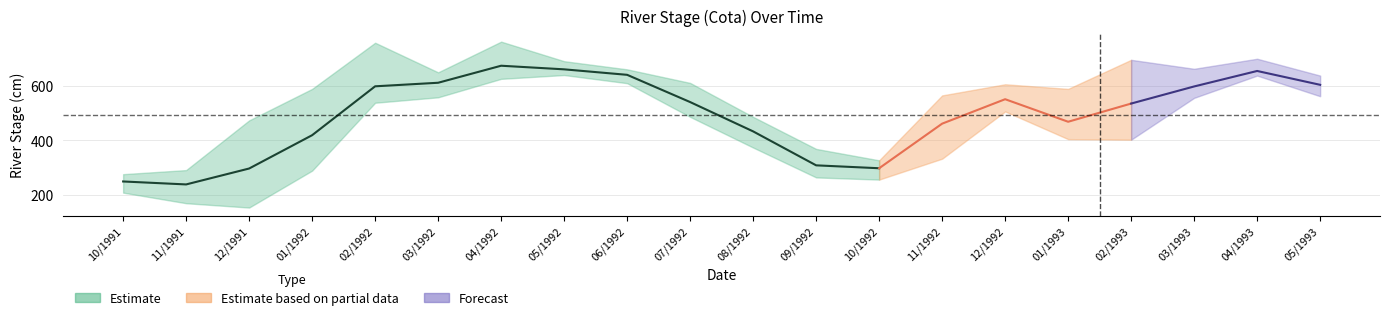

Reading right to left, list all the values displayed in this chart.

Cota_Mean: 604.0	655.0	598.0	535.0	468.0	551.0	461.0	296.8	307.5	432.5	540.5	640.8	661.0	674.3	611.6	598.5	418.5	295.8	237.2	248.1
Cota_Upper: 638.0	700.0	663.0	696.0	589.0	606.0	565.0	326.0	368.0	486.0	611.0	661.0	691.0	763.0	650.0	759.0	589.0	473.0	290.0	275.0
Cota_Lower: 562.0	638.0	556.0	402.0	404.0	506.0	332.0	255.0	263.0	373.0	486.0	610.0	640.0	626.0	558.0	538.0	288.0	152.0	168.0	207.0